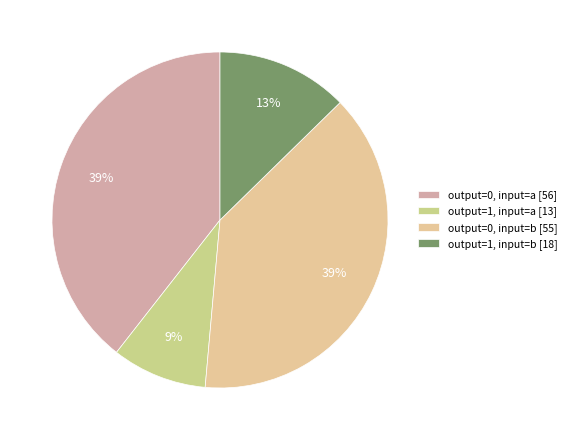

How many segments does this pie chart have?

4